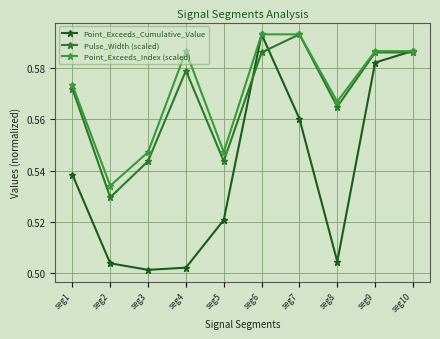

What is the average value of the Point_Exceeds_Cumulative_Value series?

0.5